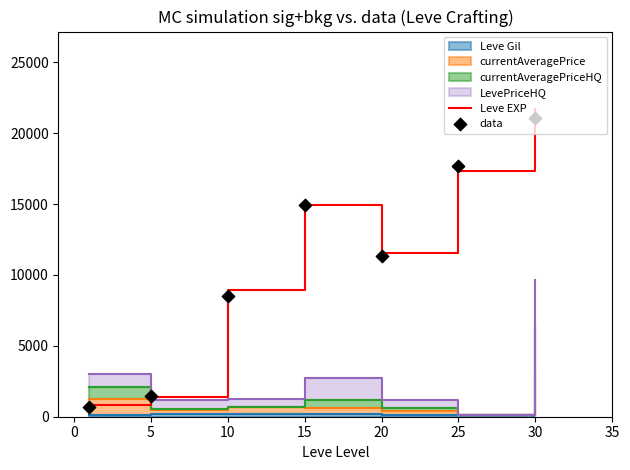

What is the minimum value for Leve EXP?

800